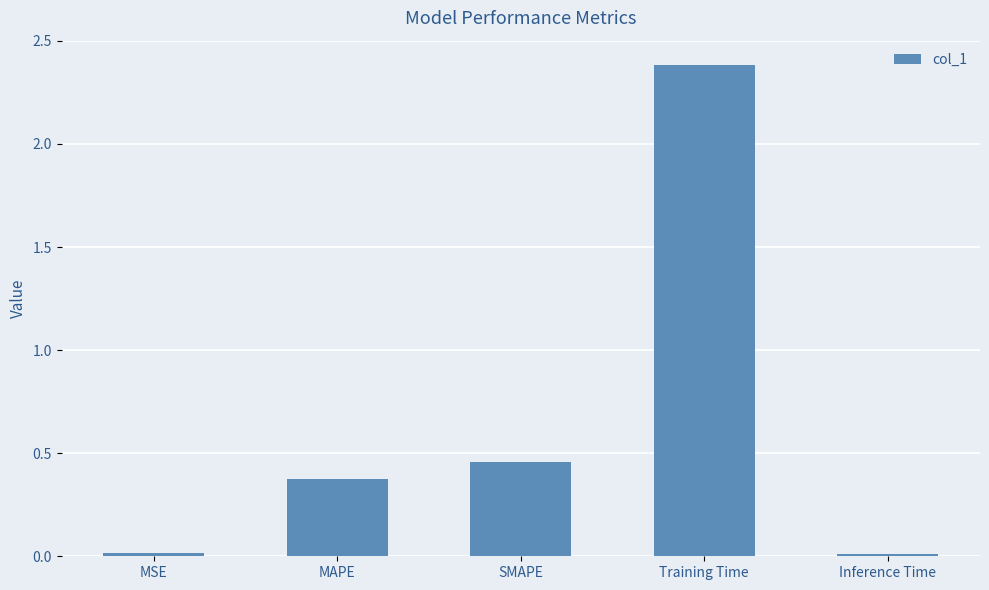

The chart shows a value of 2.4 at Training Time. True or false?

True